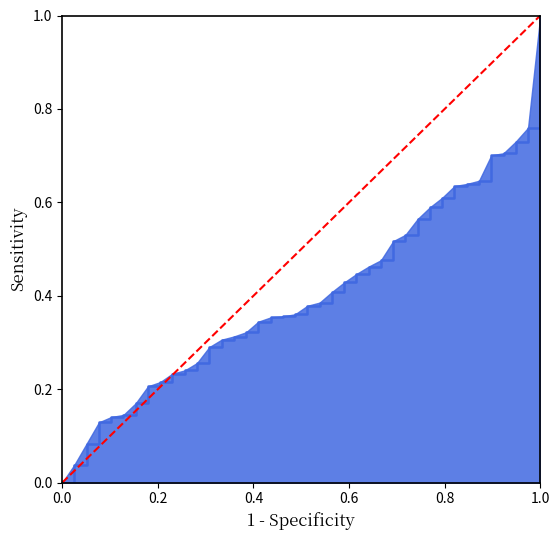

The value at 0.0 is 0. True or false?

True